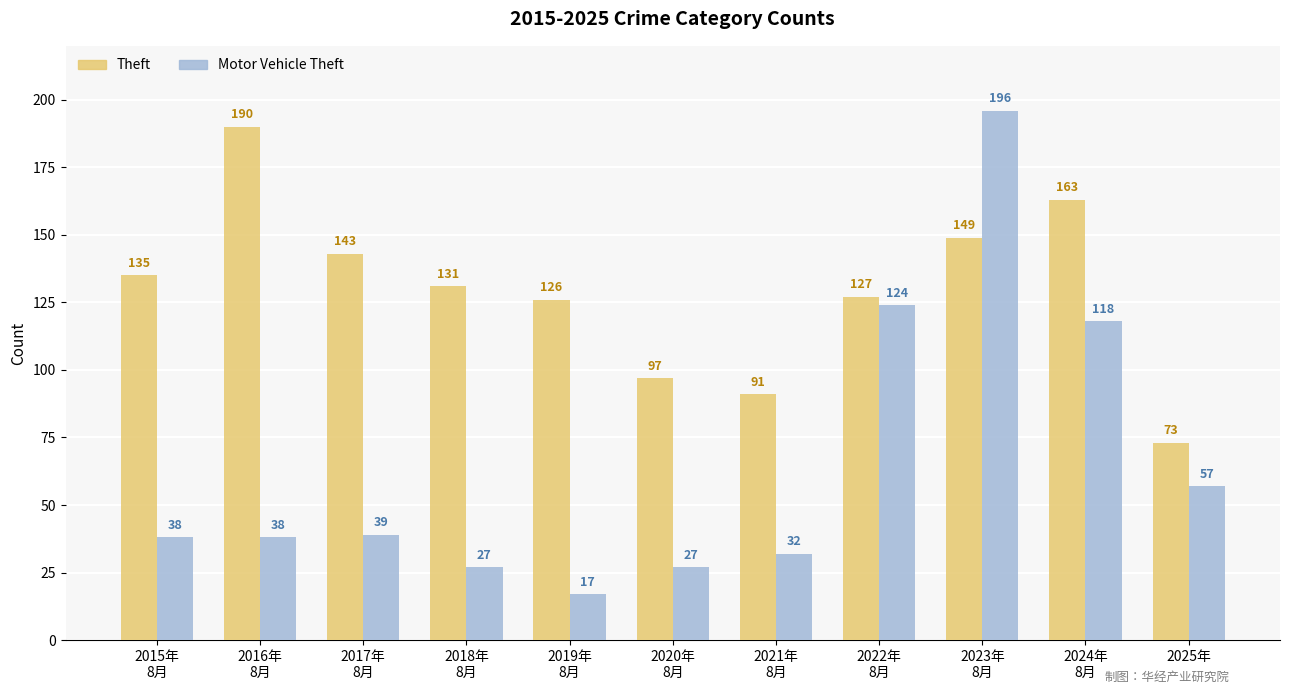

Which series has the widest spread of values?

Motor Vehicle Theft